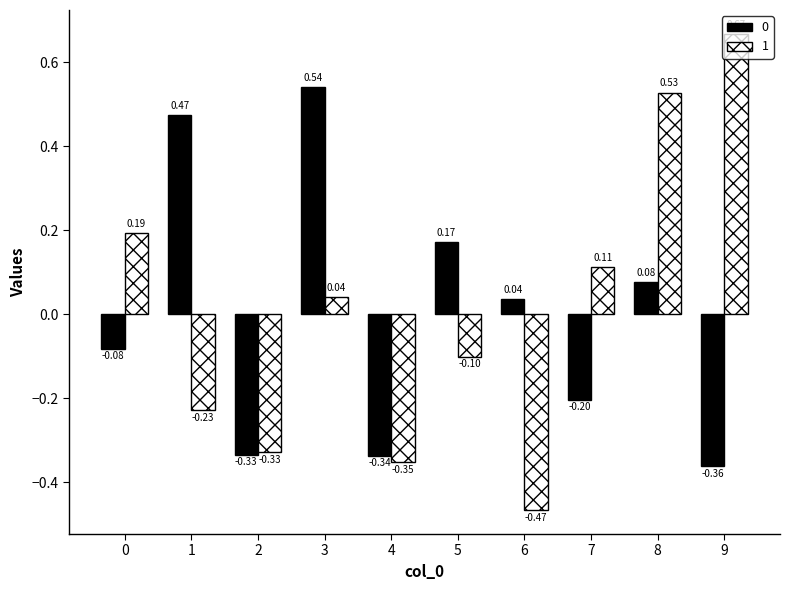

Where is 0 nearest to the value 0?

6